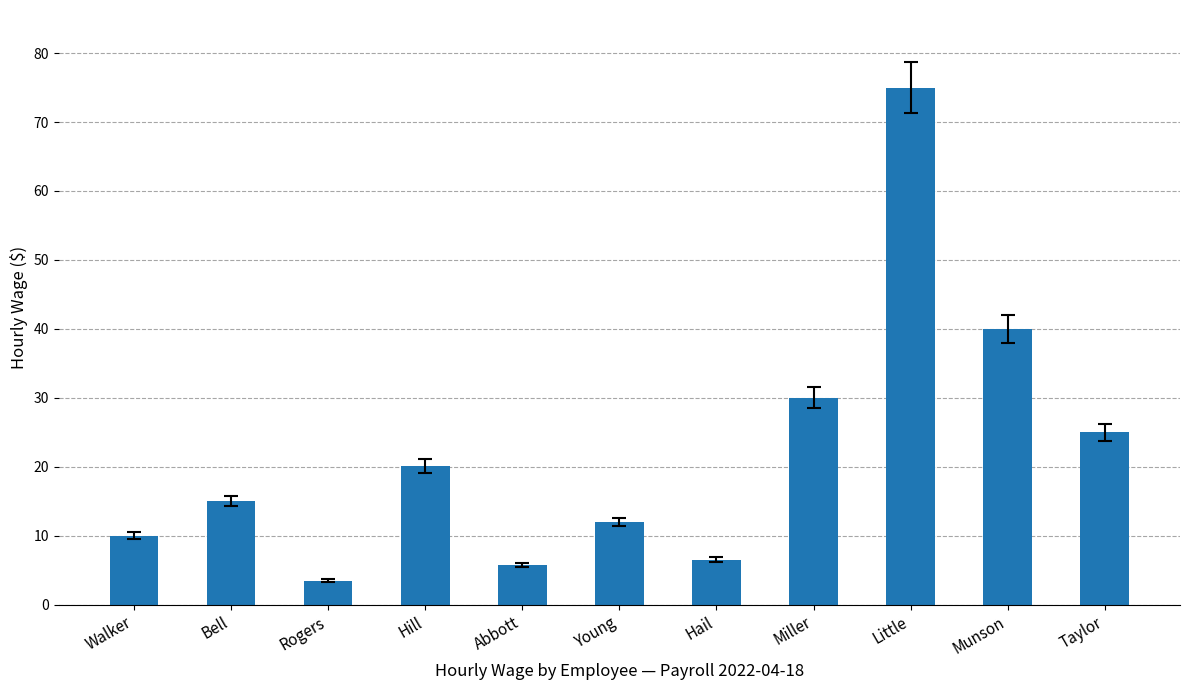

Where is the data nearest to the value 39?

Munson